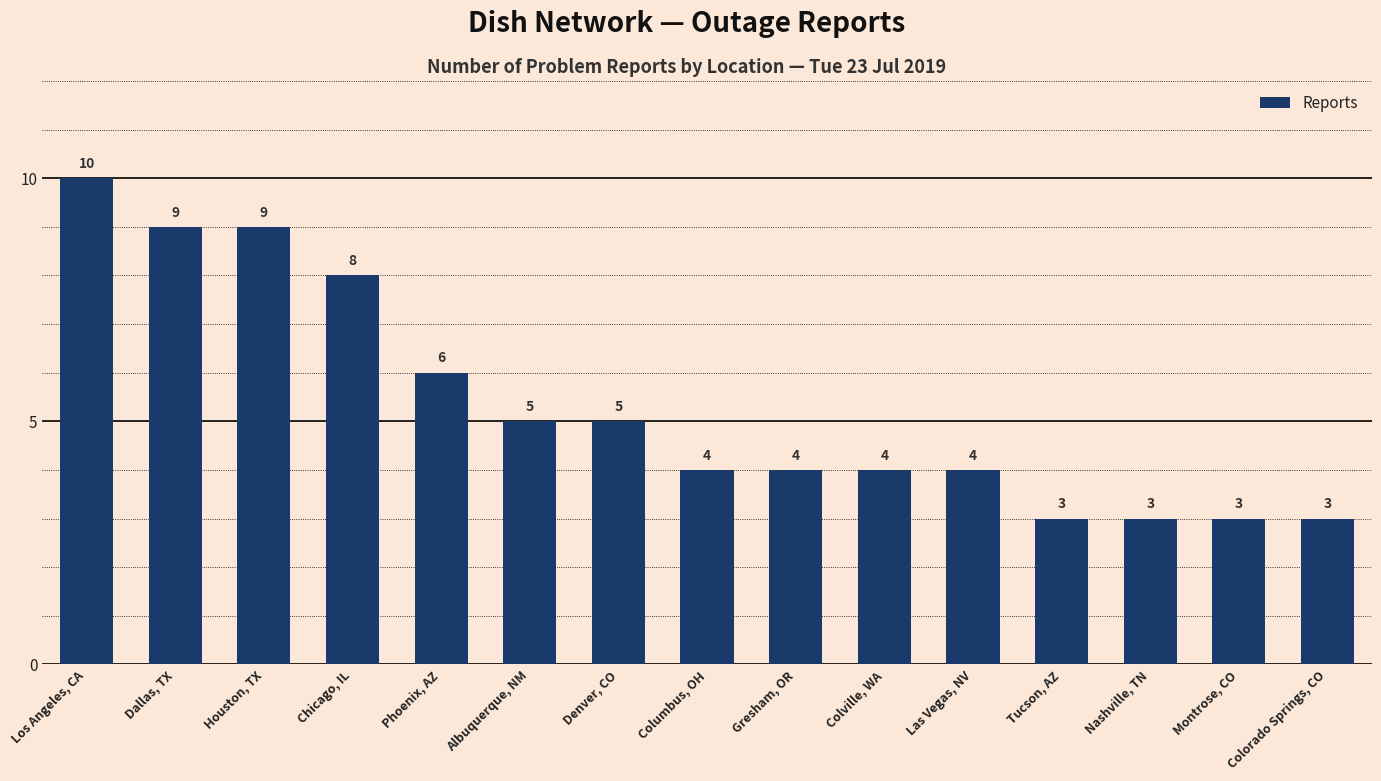

The chart shows a value of 8 at Chicago, IL. True or false?

True